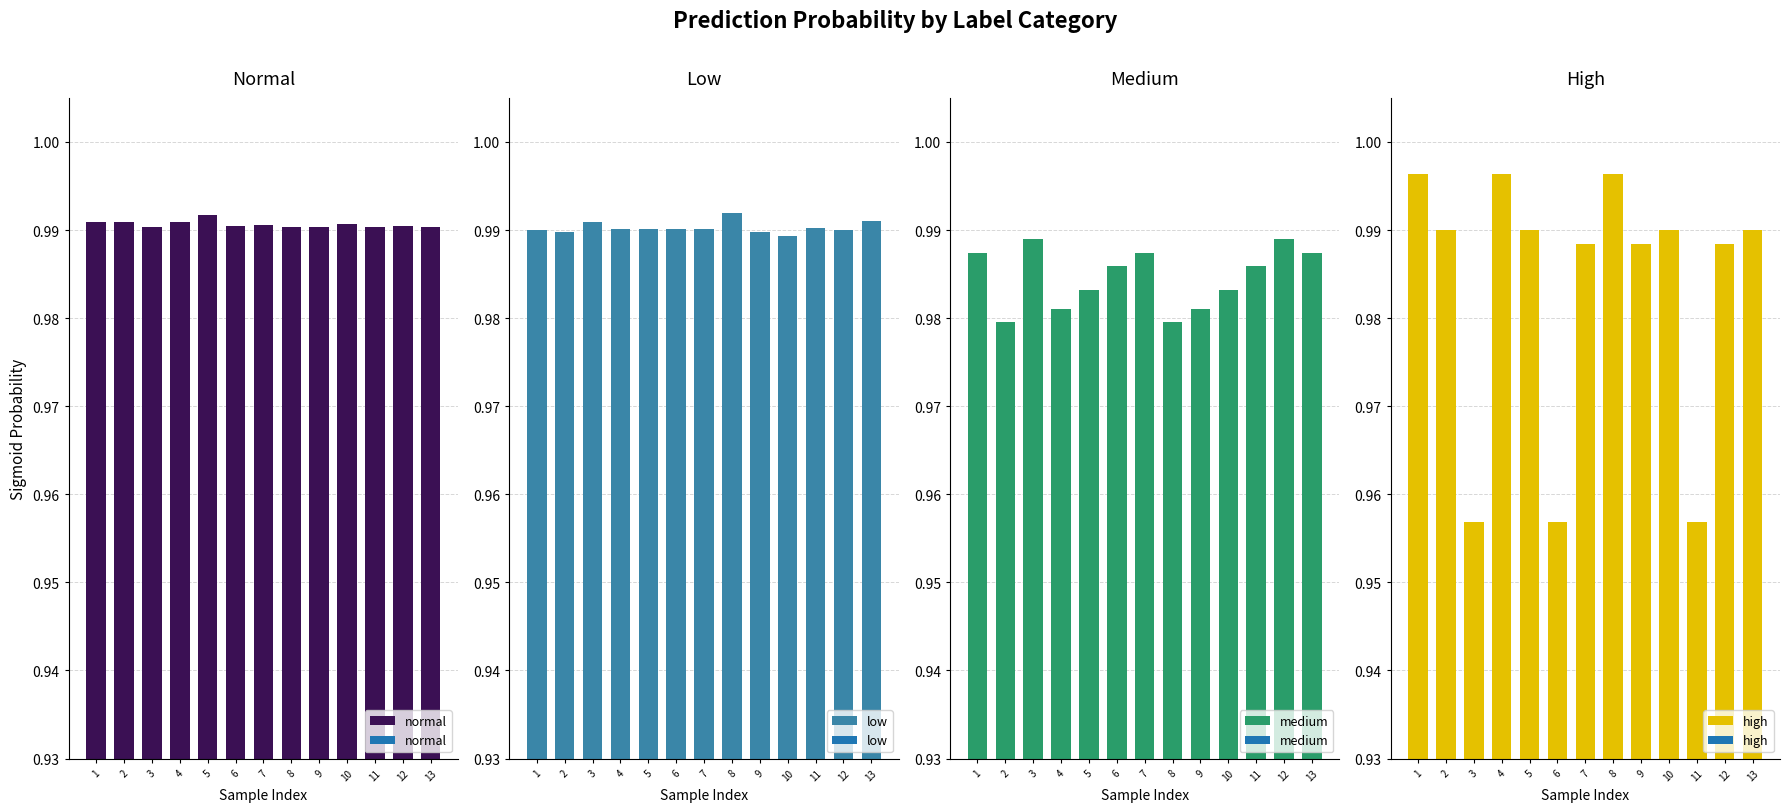

What is the minimum value shown in the chart?

1.0